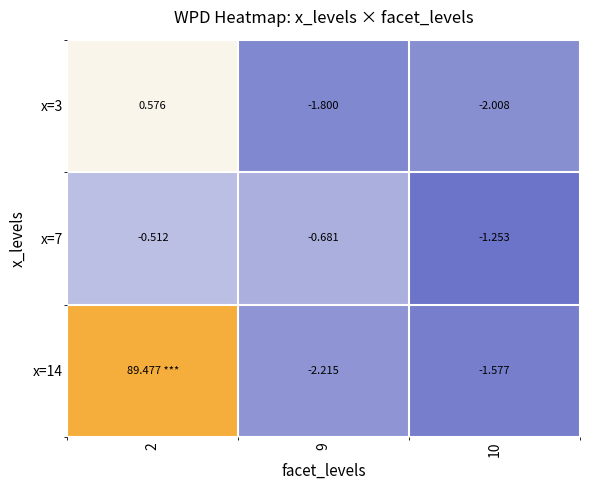

How many positive values does the x=3 series have?

1